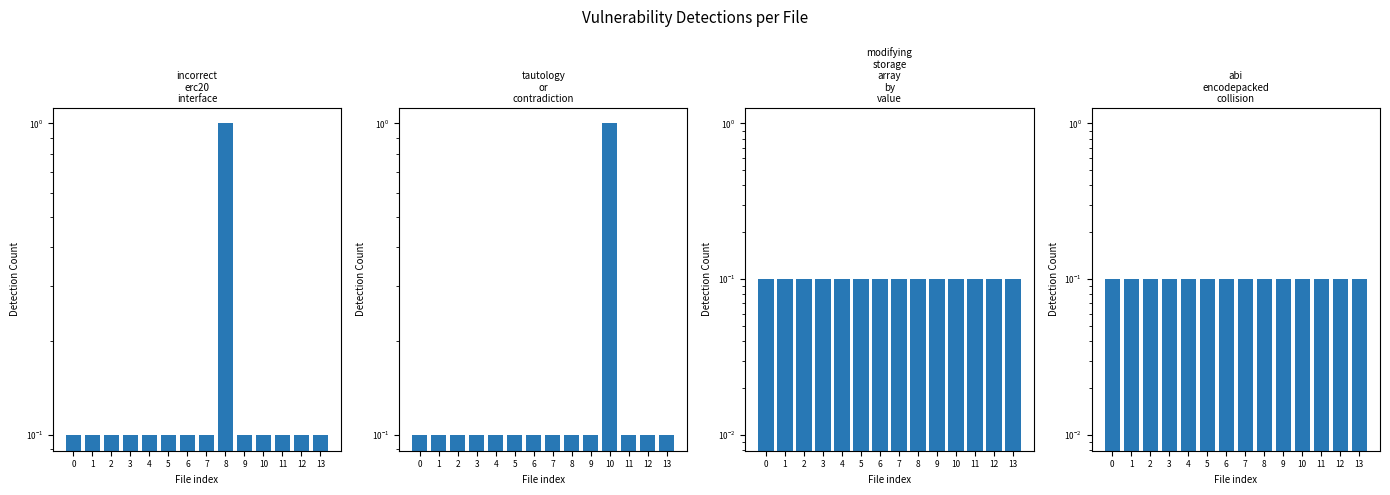

What is the total value across all series at 9?

0.4